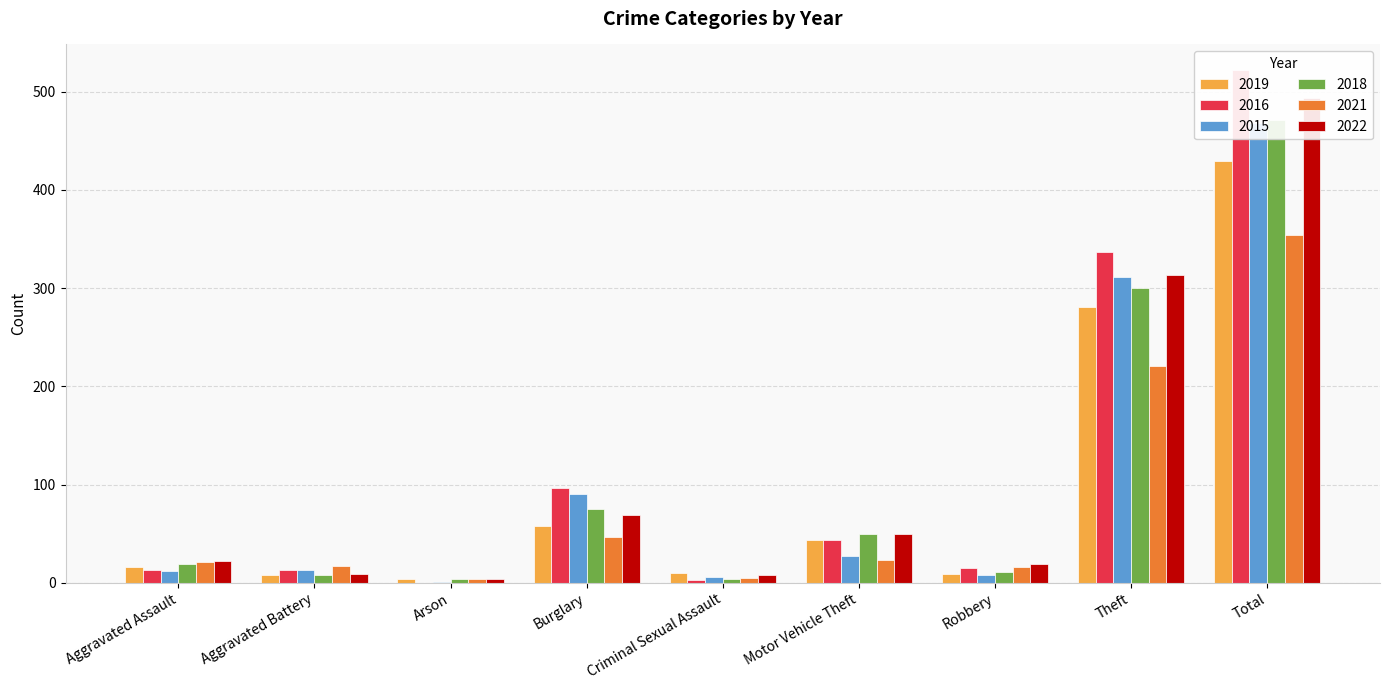

What is the difference between the maximum and minimum values in the 2016 series?

522